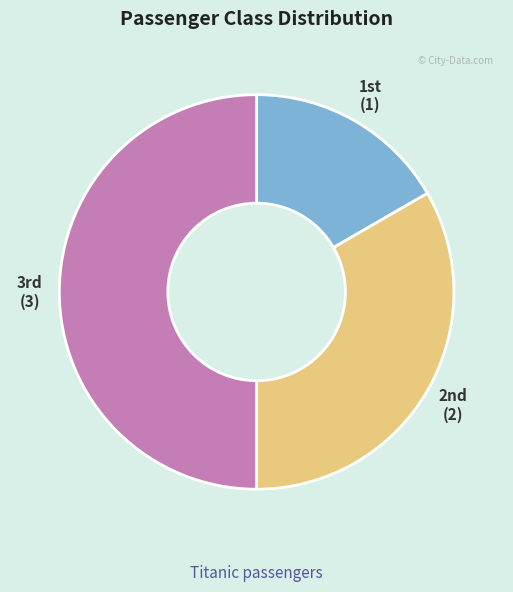

How many slices are in this pie chart?

3